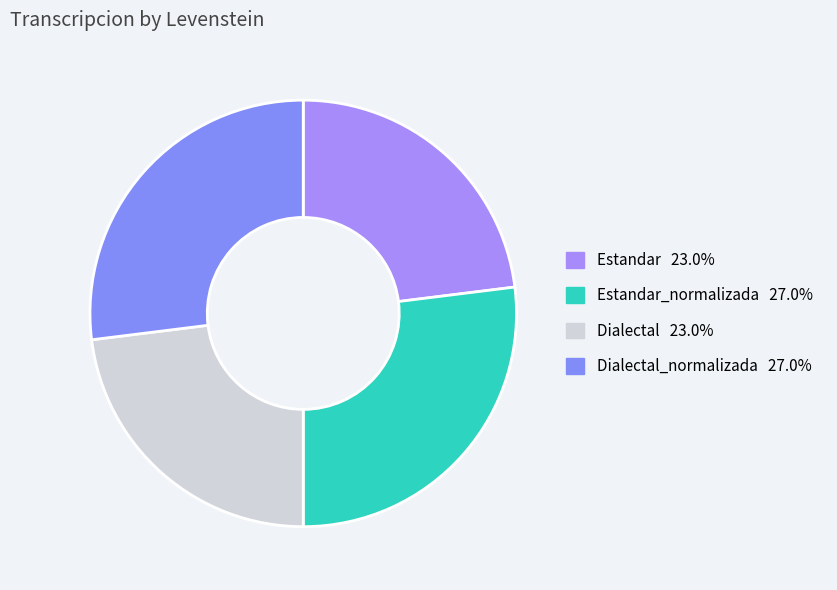

How many slices are in this pie chart?

4